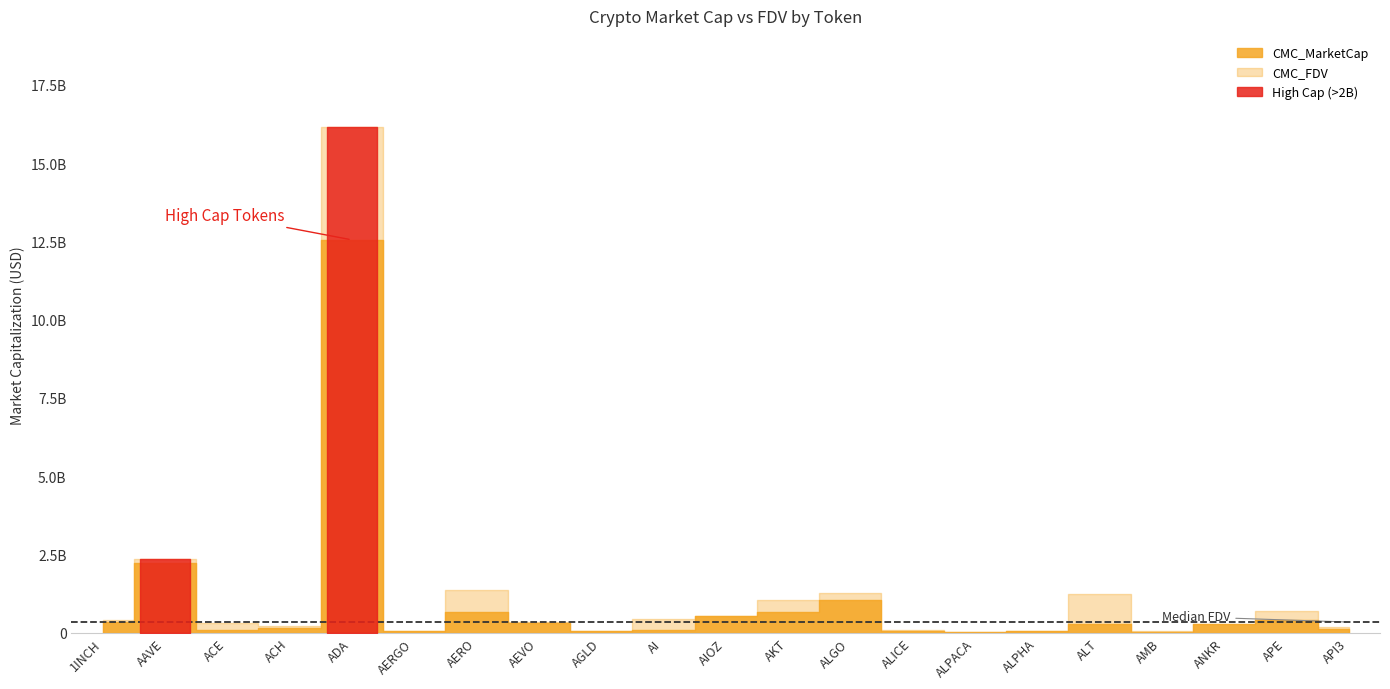

At AGLD, list the series in order from smallest to largest.

CMC_MarketCap, CMC_FDV